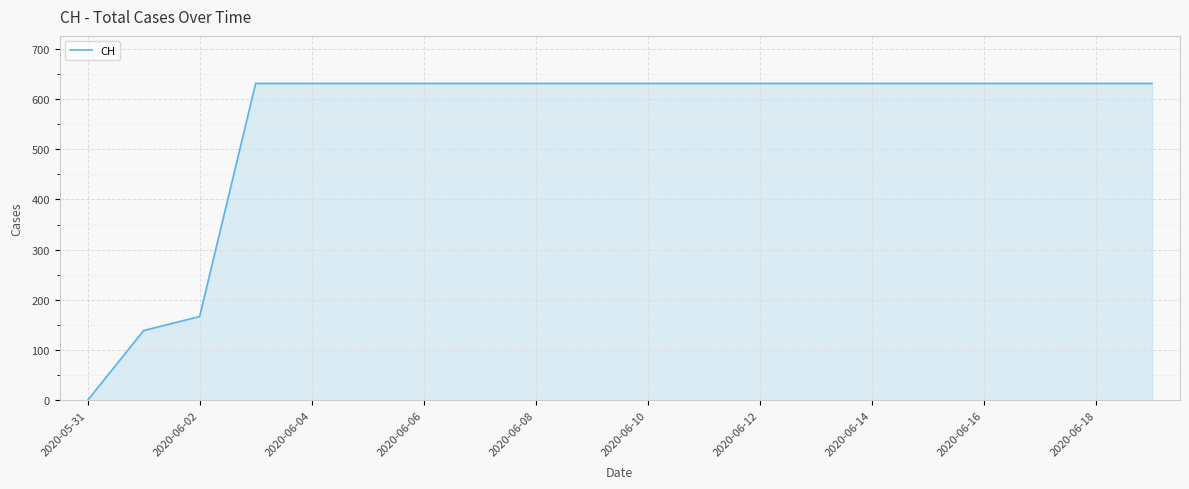

What is the maximum value shown in the chart?

631